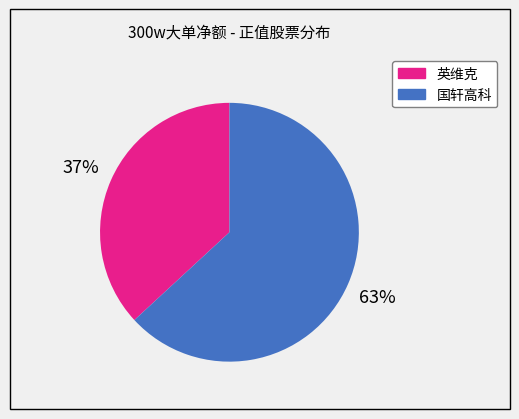

To the nearest percent, what is the difference between the largest and smallest slice percentages?

26%